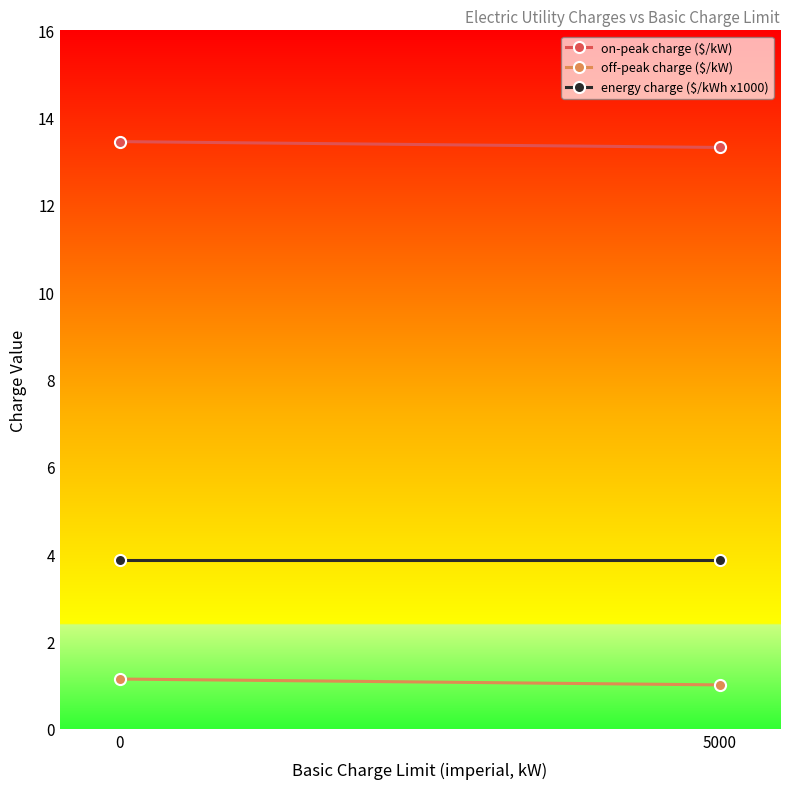

What is the difference between the maximum and minimum values in the on-peak charge ($/kW) series?

0.1